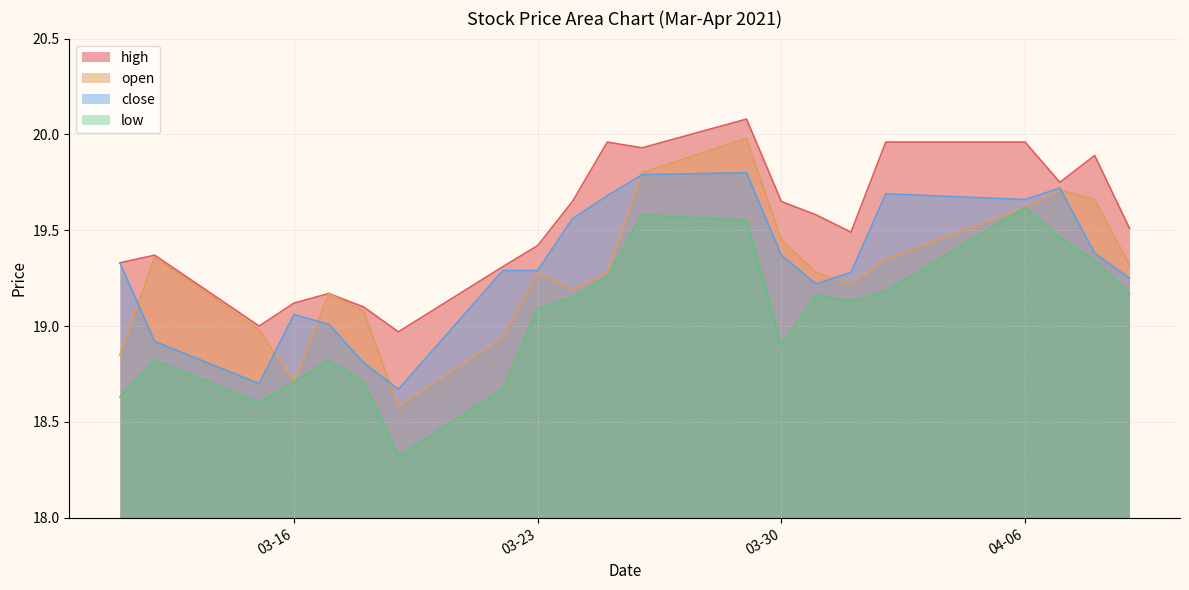

At how many categories does at least one series exceed 19?

19